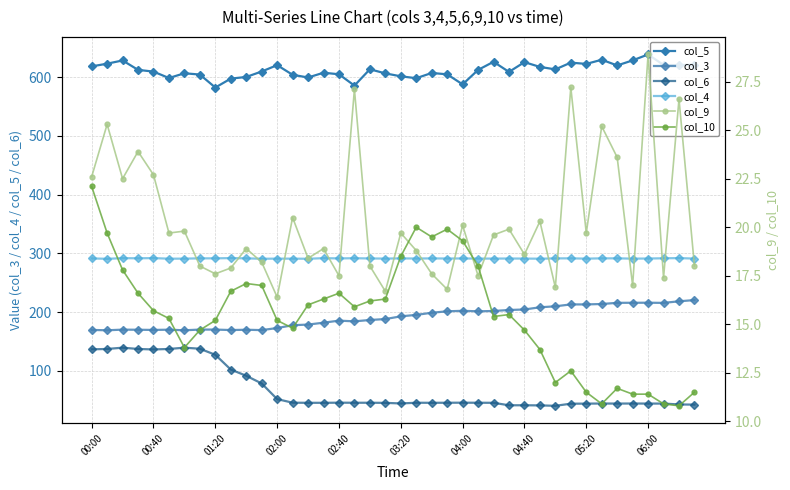

Reading right to left, list all the values displayed in this chart.

col_5: 621.2	620.3	620.6	638.5	628.4	619.8	629.5	622.4	624.6	613.1	617.3	625.4	608.8	626.0	612.2	587.6	604.7	607.0	598.1	601.3	606.3	613.3	585.5	604.8	607.4	599.3	603.9	620.3	609.5	600.2	597.4	582.2	604.3	606.5	598.4	609.3	612.3	628.3	622.8	618.2
col_3: 220.6	218.5	215.8	216.1	216.0	215.9	213.9	213.2	213.2	210.0	208.3	204.6	203.7	202.0	201.5	202.3	201.5	199.0	195.4	192.9	188.3	186.7	184.4	185.6	182.1	178.9	177.8	173.0	169.5	170.1	169.6	170.4	170.4	169.2	170.2	169.8	170.1	170.3	169.2	169.8
col_6: 42.7	43.0	44.5	44.5	44.6	44.5	44.6	44.4	44.3	40.7	41.4	41.6	41.6	45.8	45.9	46.0	45.9	45.8	45.9	44.7	45.7	45.9	45.9	46.0	45.8	45.8	46.0	52.1	78.7	91.8	102.4	127.5	137.8	139.6	137.4	136.6	137.4	139.6	137.4	136.8
col_4: 291.2	292.0	291.7	291.3	291.1	291.6	291.6	291.1	291.6	291.5	291.0	291.2	291.3	291.2	291.2	291.4	291.3	291.5	291.3	291.5	291.2	291.4	291.8	291.5	291.9	290.9	291.1	291.1	290.9	291.6	292.0	291.6	291.6	291.1	291.0	292.0	291.7	291.9	290.8	291.5
col_9: 18.0	26.6	17.4	28.9	17.0	23.6	25.2	19.7	27.2	16.9	20.3	18.6	19.9	19.6	17.5	20.1	16.8	17.6	18.8	19.7	16.7	18.0	27.1	17.5	18.9	18.4	20.5	16.4	18.2	18.9	17.9	17.6	18.0	19.8	19.7	22.7	23.9	22.5	25.3	22.6
col_10: 11.5	10.8	10.9	11.4	11.4	11.7	10.9	11.5	12.6	12.0	13.7	14.7	15.5	15.4	18.0	19.3	19.9	19.5	20.0	18.5	16.3	16.2	15.9	16.6	16.3	16.0	14.8	15.2	17.0	17.1	16.7	15.2	14.7	13.8	15.3	15.7	16.6	17.8	19.7	22.1